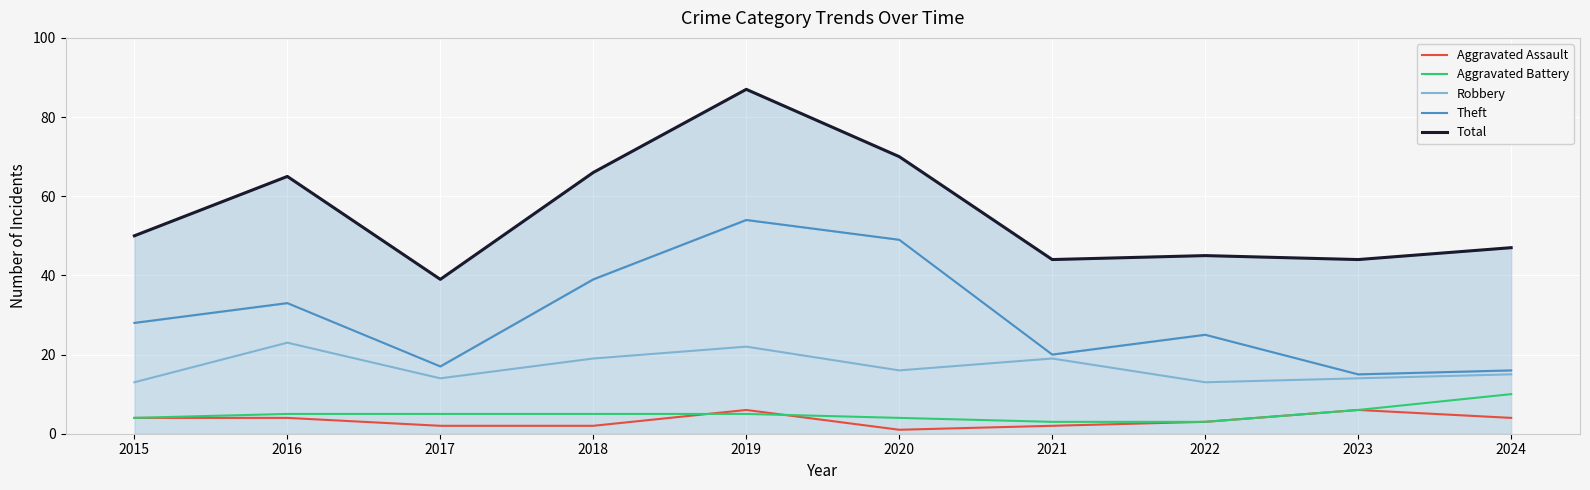

True or false: Theft has a value of 54 at 2019.

True